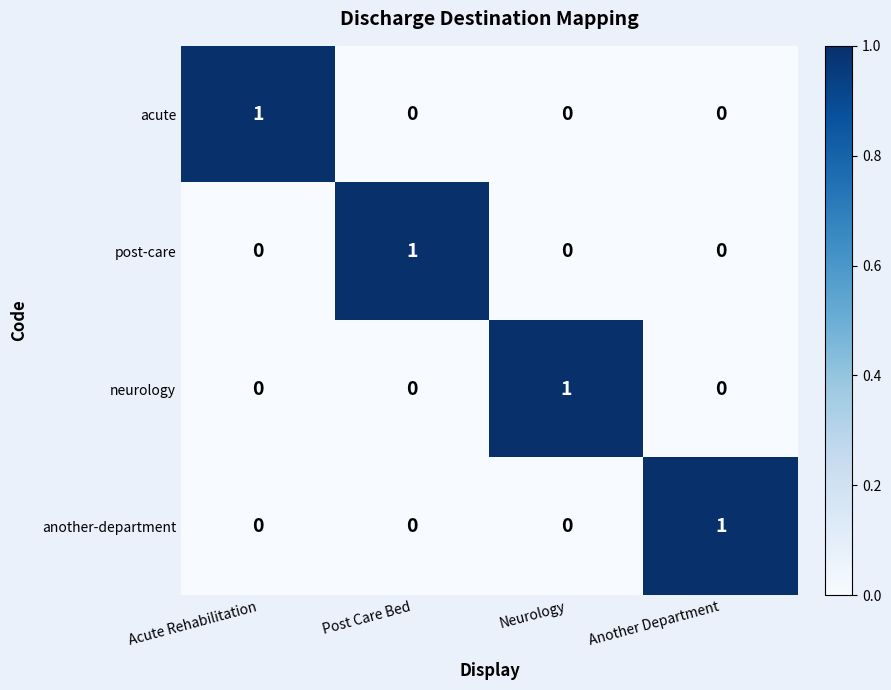

At how many categories does at least one series exceed 0?

4